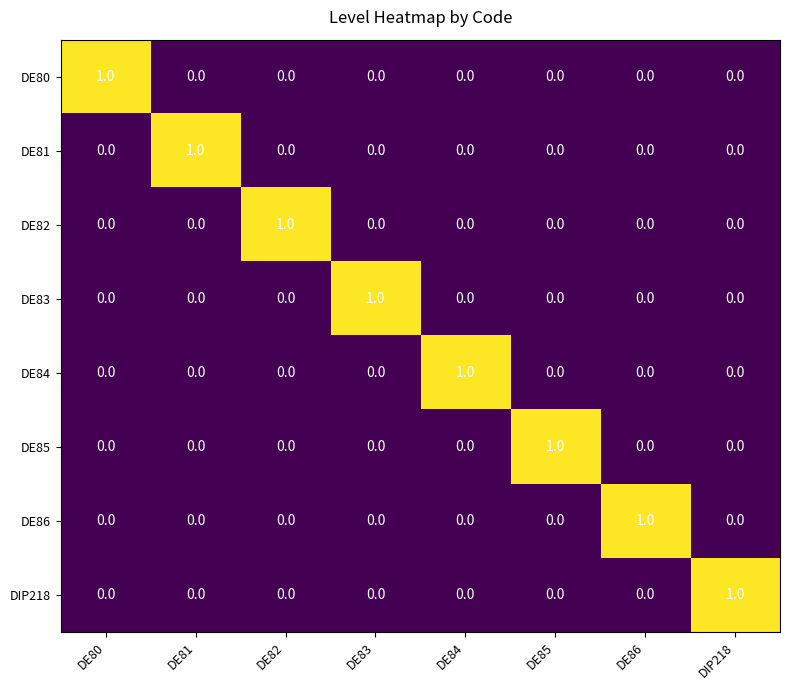

The value of DE86 at DE82 is 0. True or false?

True